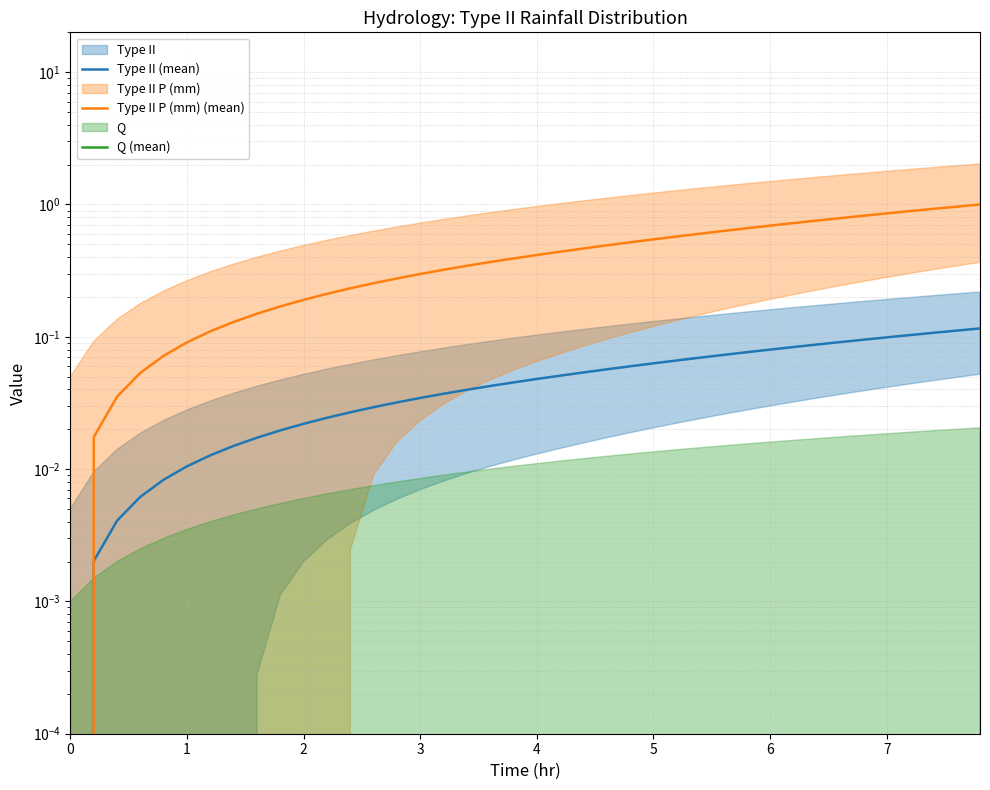

Does the chart display data point markers on the line(s)?

No